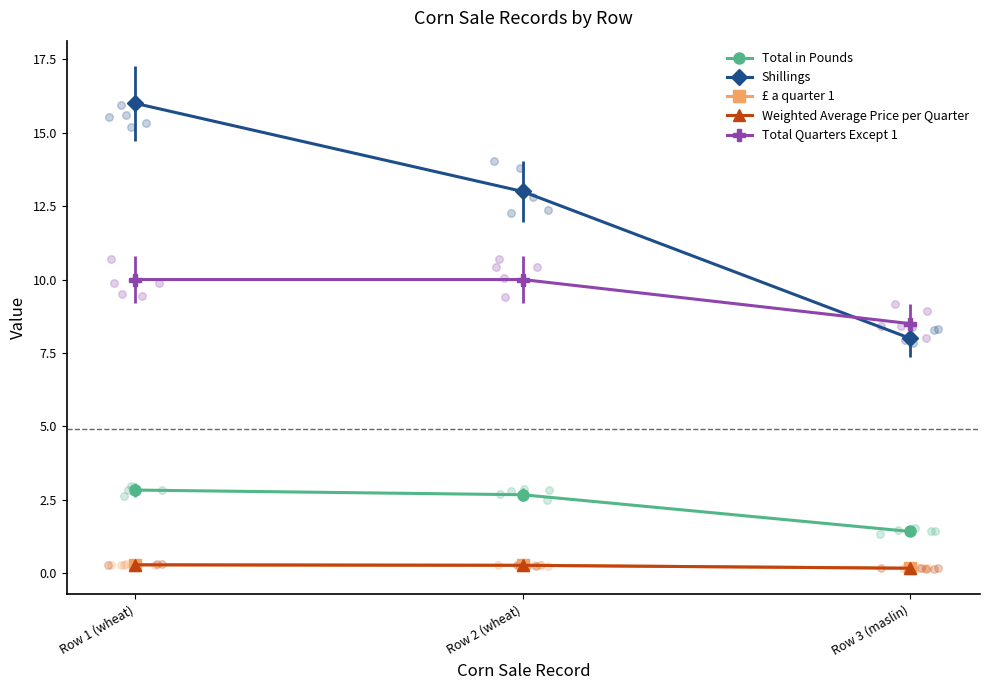

Which series has the largest total across all categories?

Shillings